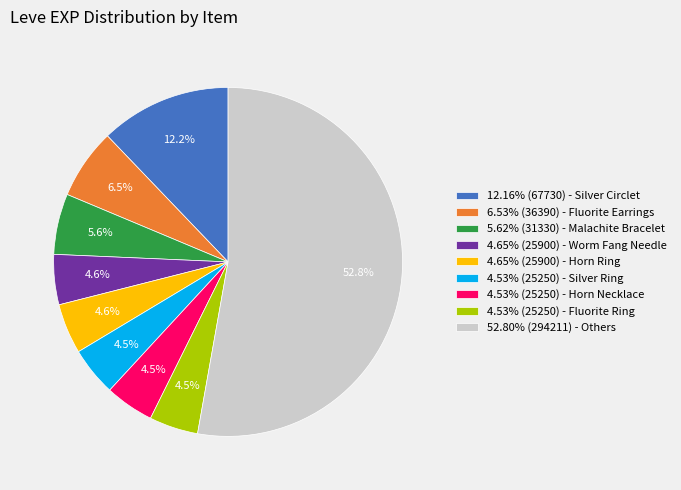

How many segments does this pie chart have?

9